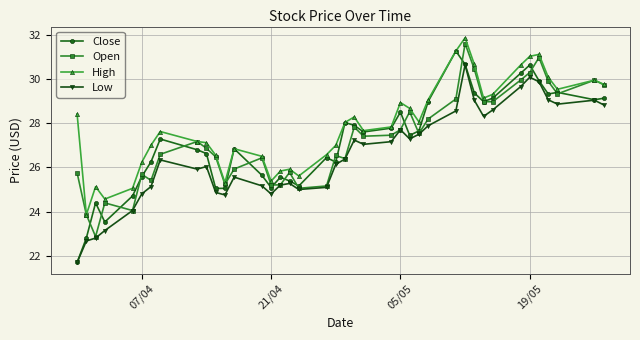

Which series ends up on top after the final intersection of Open and Close?

Open